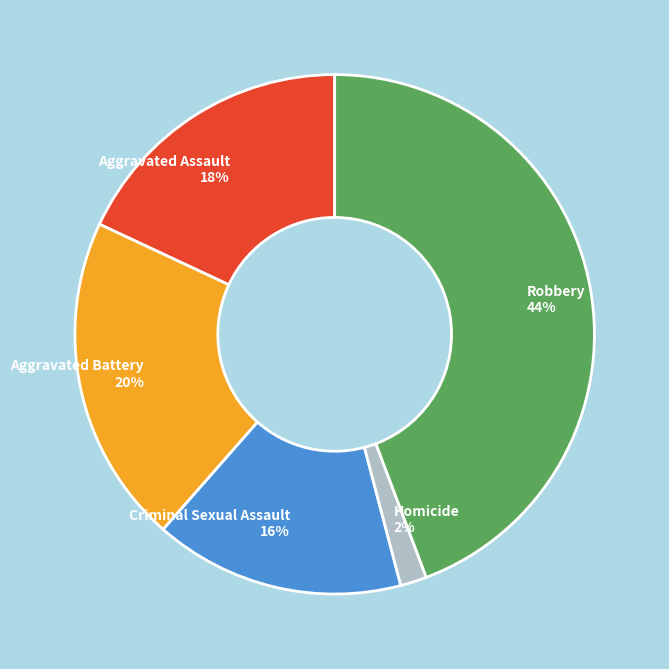

To the nearest percent, what is the combined percentage of Aggravated Battery and Criminal Sexual Assault?

36%